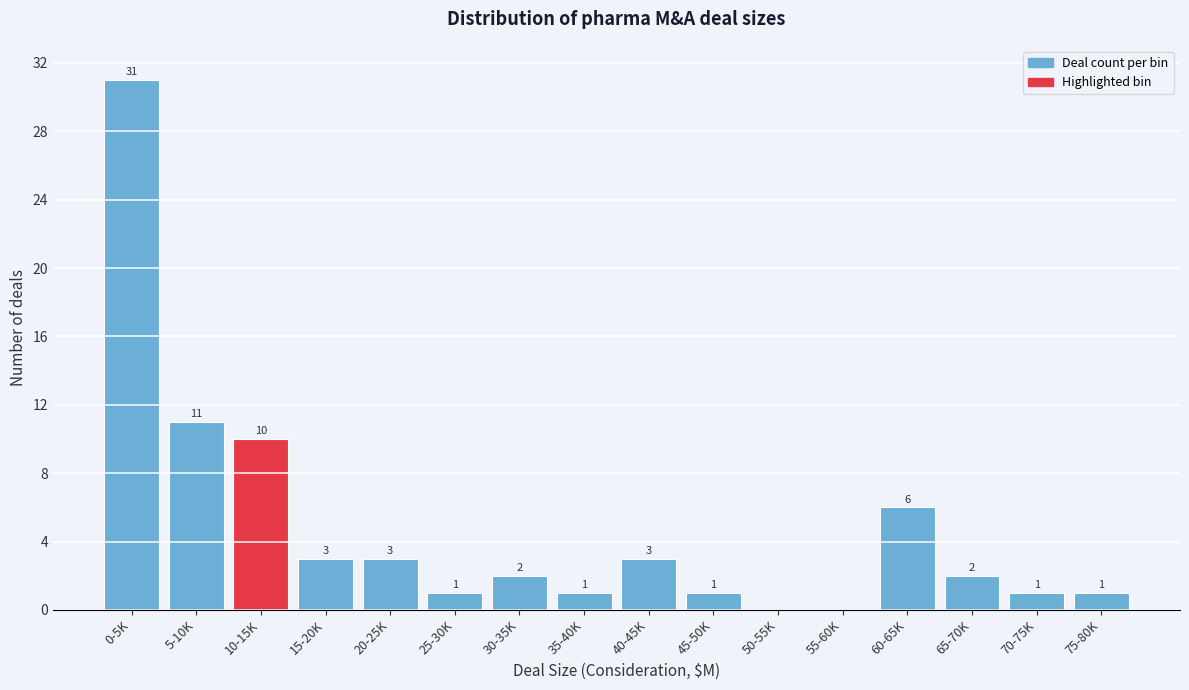

Reading right to left, transcribe all the data shown in this chart.

75-80K=1	70-75K=1	65-70K=2	60-65K=6	55-60K=0	50-55K=0	45-50K=1	40-45K=3	35-40K=1	30-35K=2	25-30K=1	20-25K=3	15-20K=3	10-15K=10	5-10K=11	0-5K=31